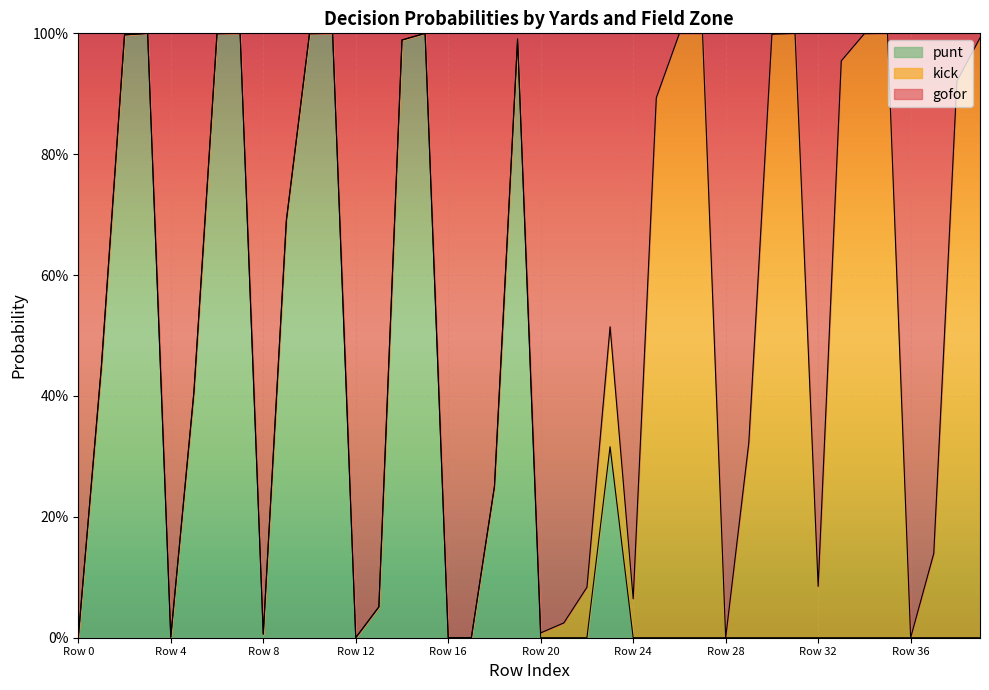

Is it true that punt equals 1.6 at 11?

False